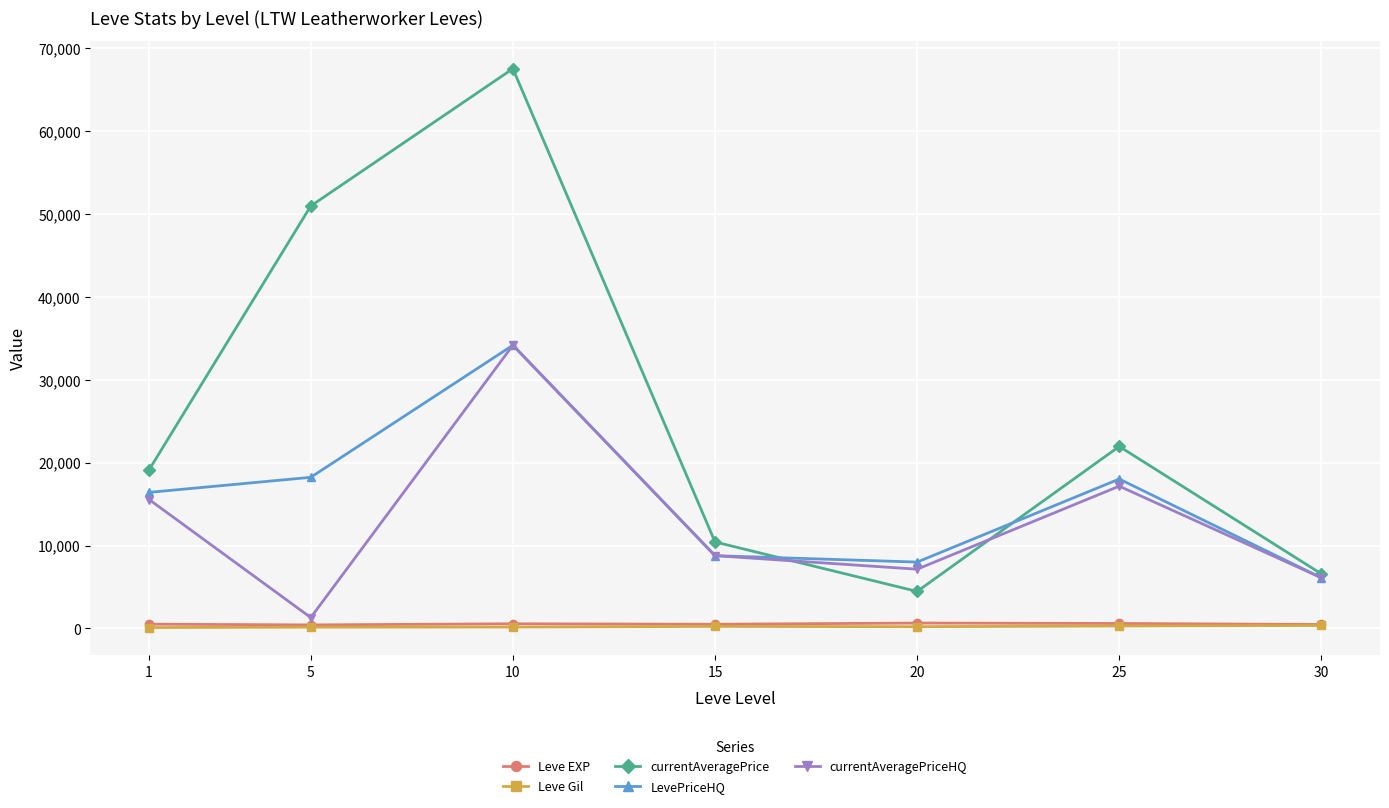

How many interior local peaks does the currentAveragePrice series have?

2